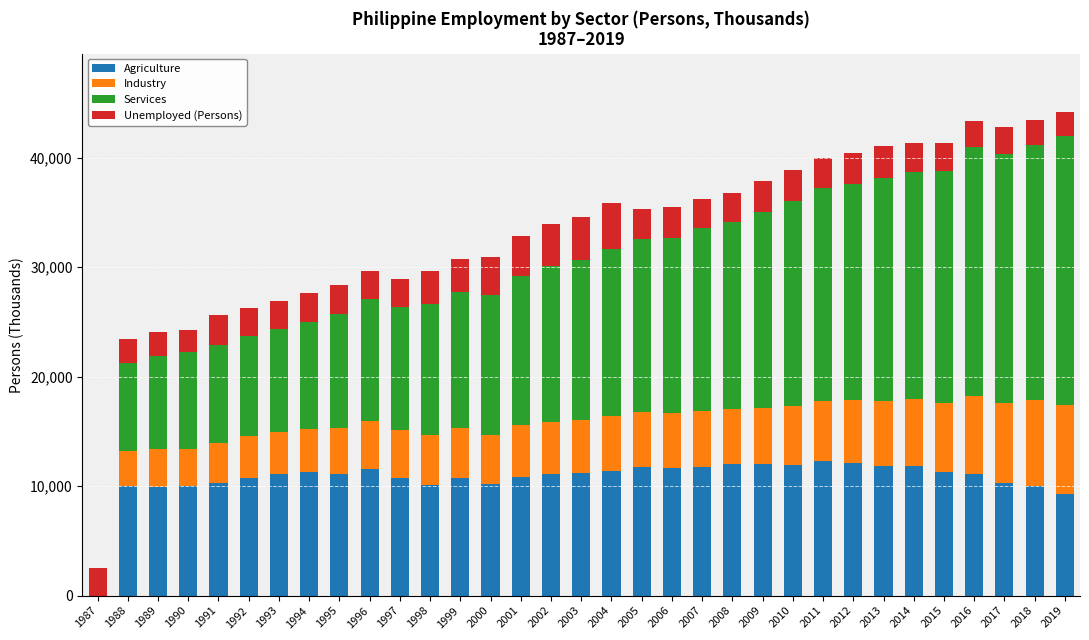

How many values in Agriculture are above zero?

32